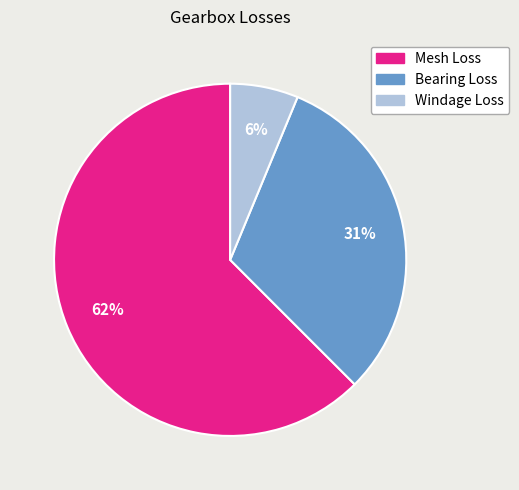

Does any single category account for the majority?

Yes